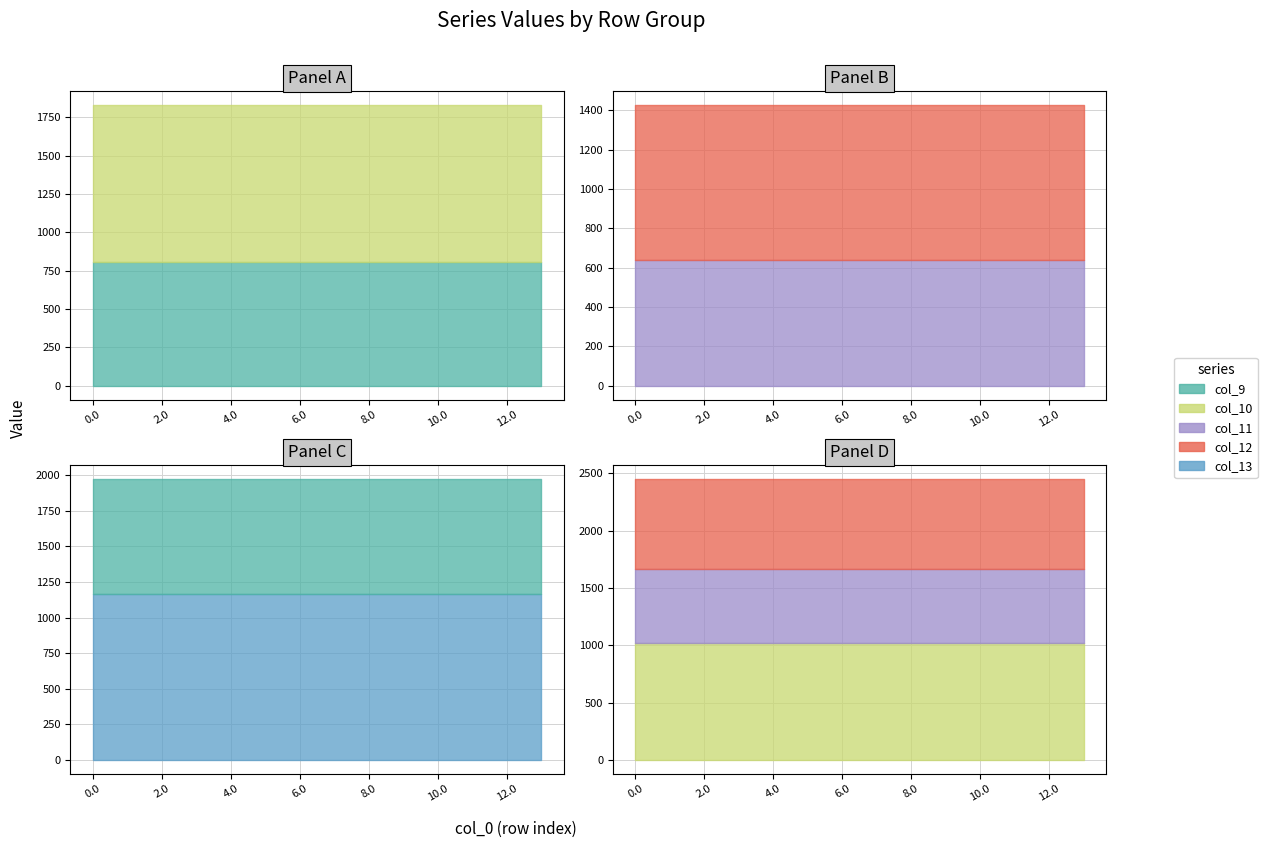

True or false: col_12 and col_13 intersect in this chart.

False